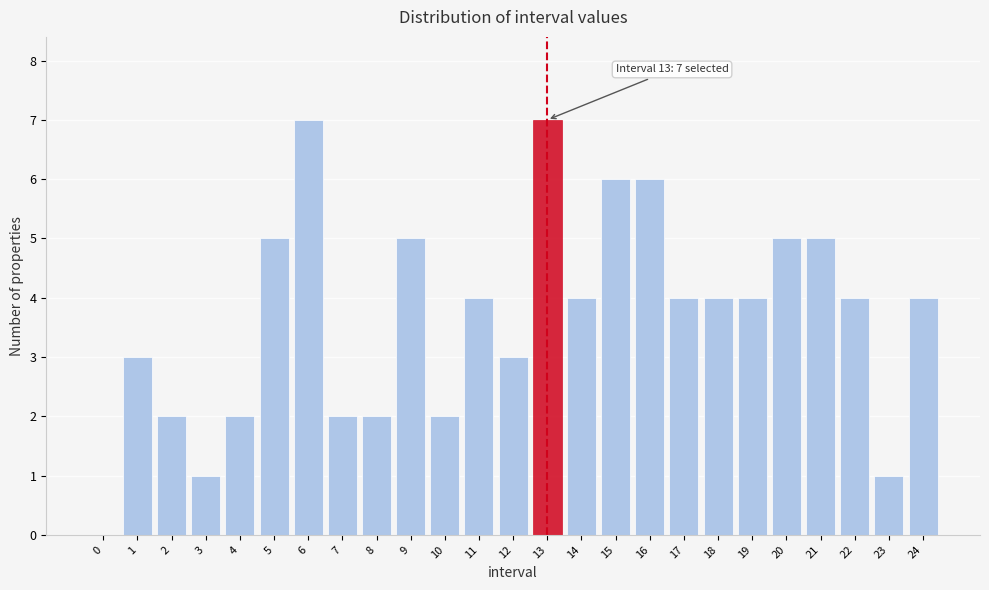

Reading left to right, extract all data points from this chart.

0=0	1=3	2=2	3=1	4=2	5=5	6=7	7=2	8=2	9=5	10=2	11=4	12=3	13=7	14=4	15=6	16=6	17=4	18=4	19=4	20=5	21=5	22=4	23=1	24=4